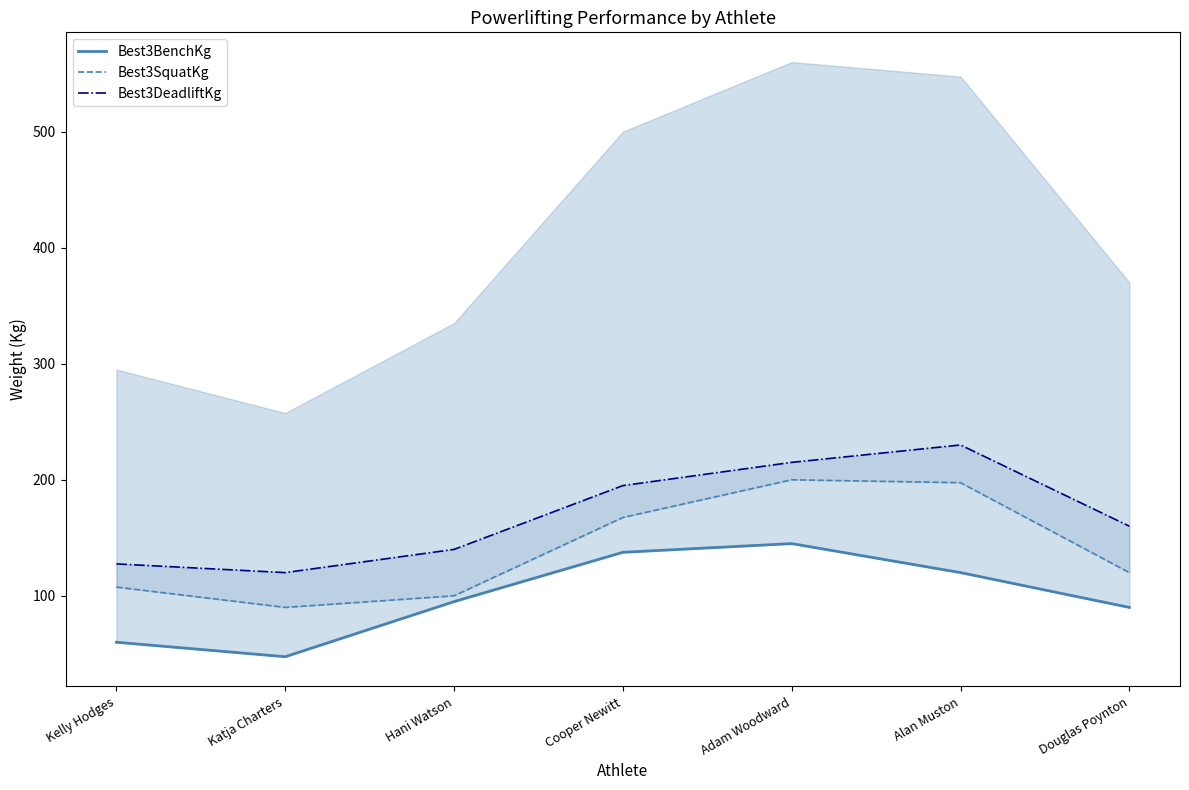

At which category is the sum across all series the highest?

Adam Woodward